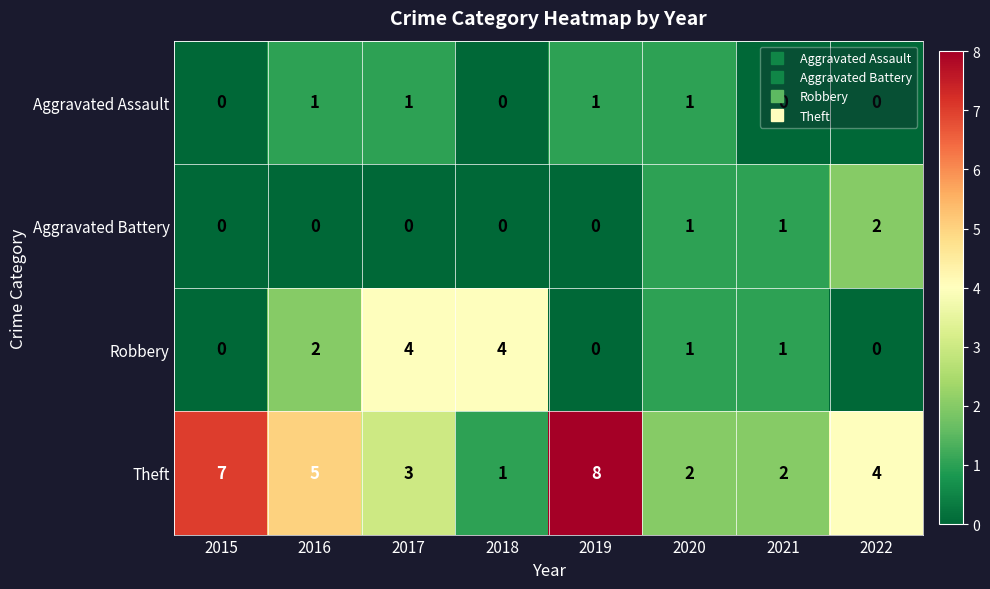

What is the difference between the highest and lowest values at 2016?

5